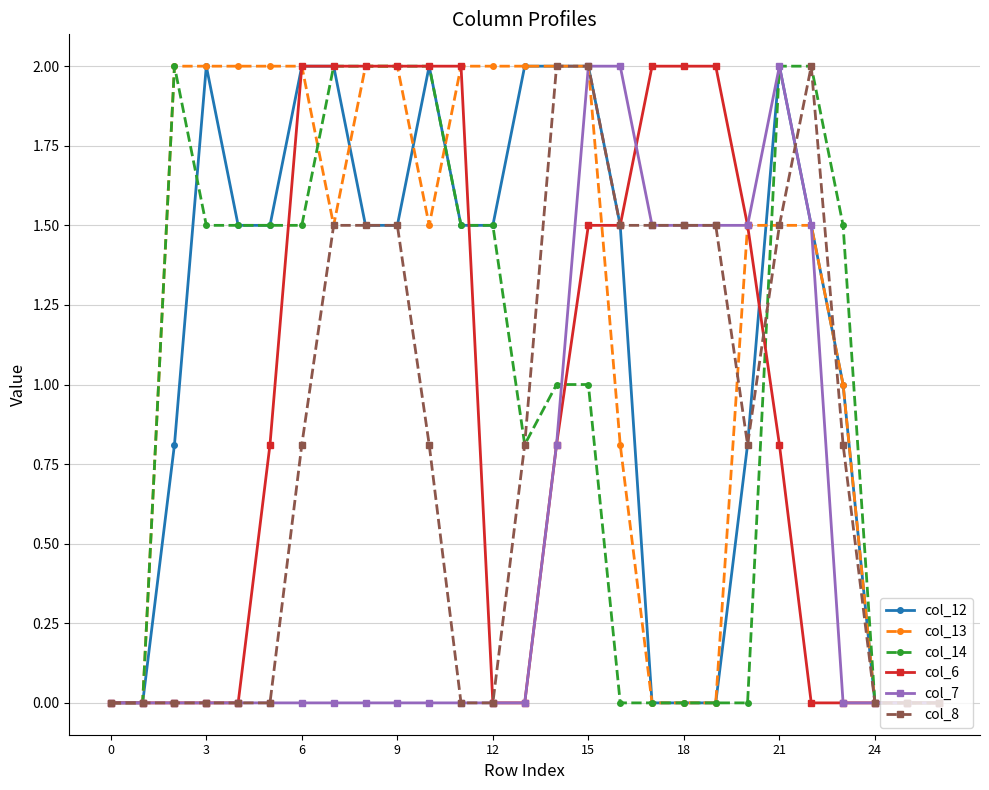

What is the highest value of the col_14 series?

2.0